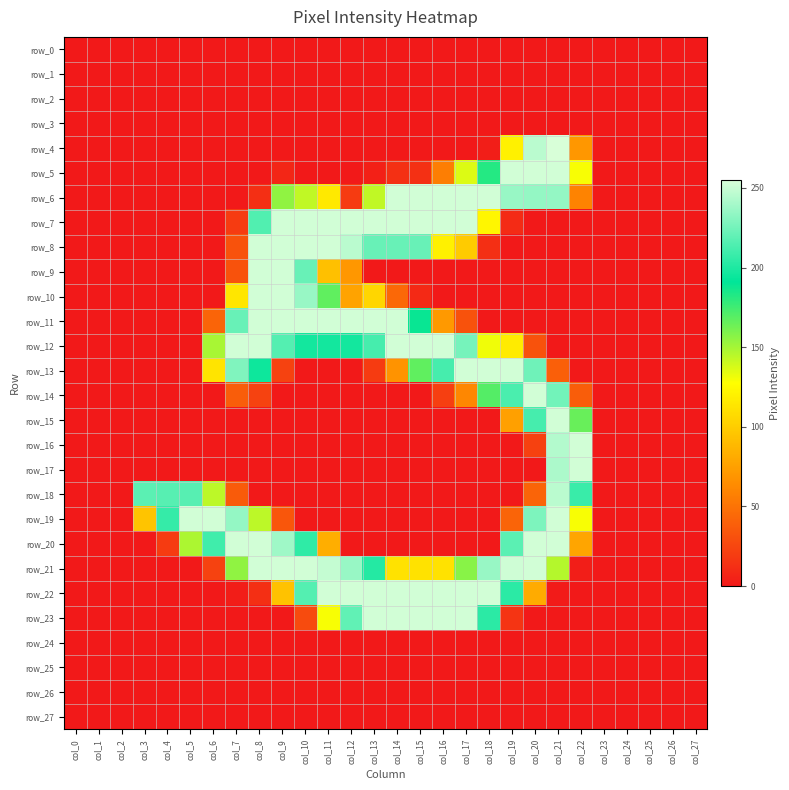

What is the difference between the maximum and second lowest values in the row_17 series?

253